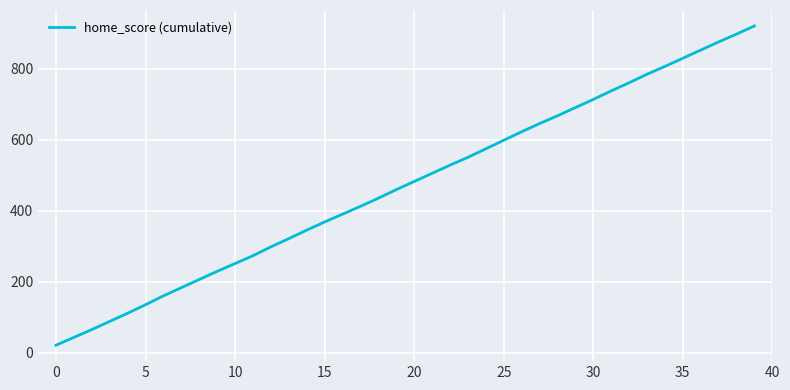

Count the number of data series in this chart.

1